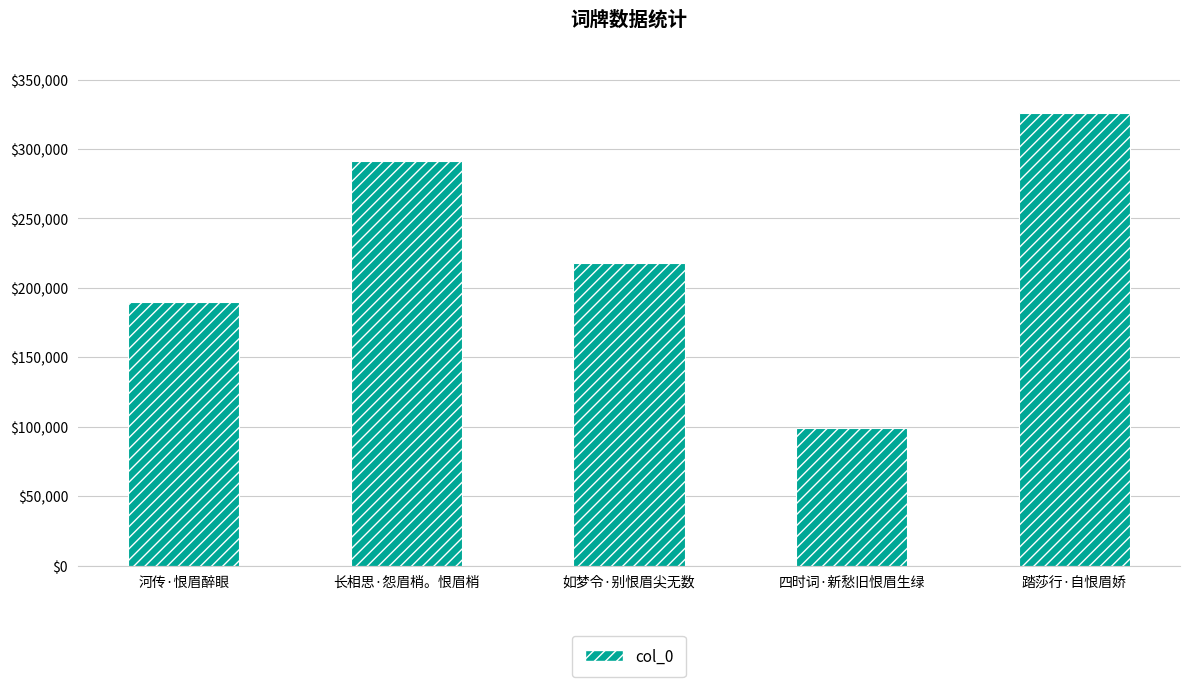

Where is the data nearest to the value 212470?

如梦令·别恨眉尖无数